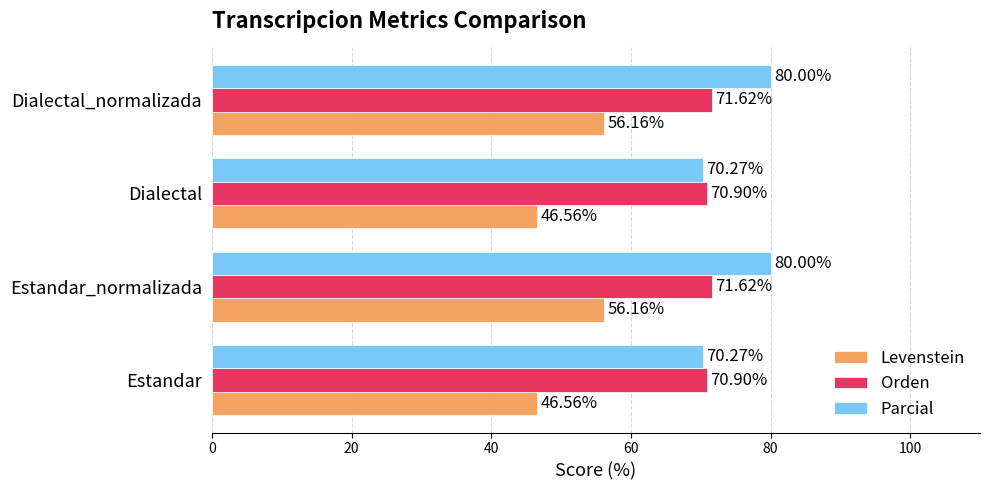

What is the difference between the maximum and second lowest values in the Levenstein series?

9.6